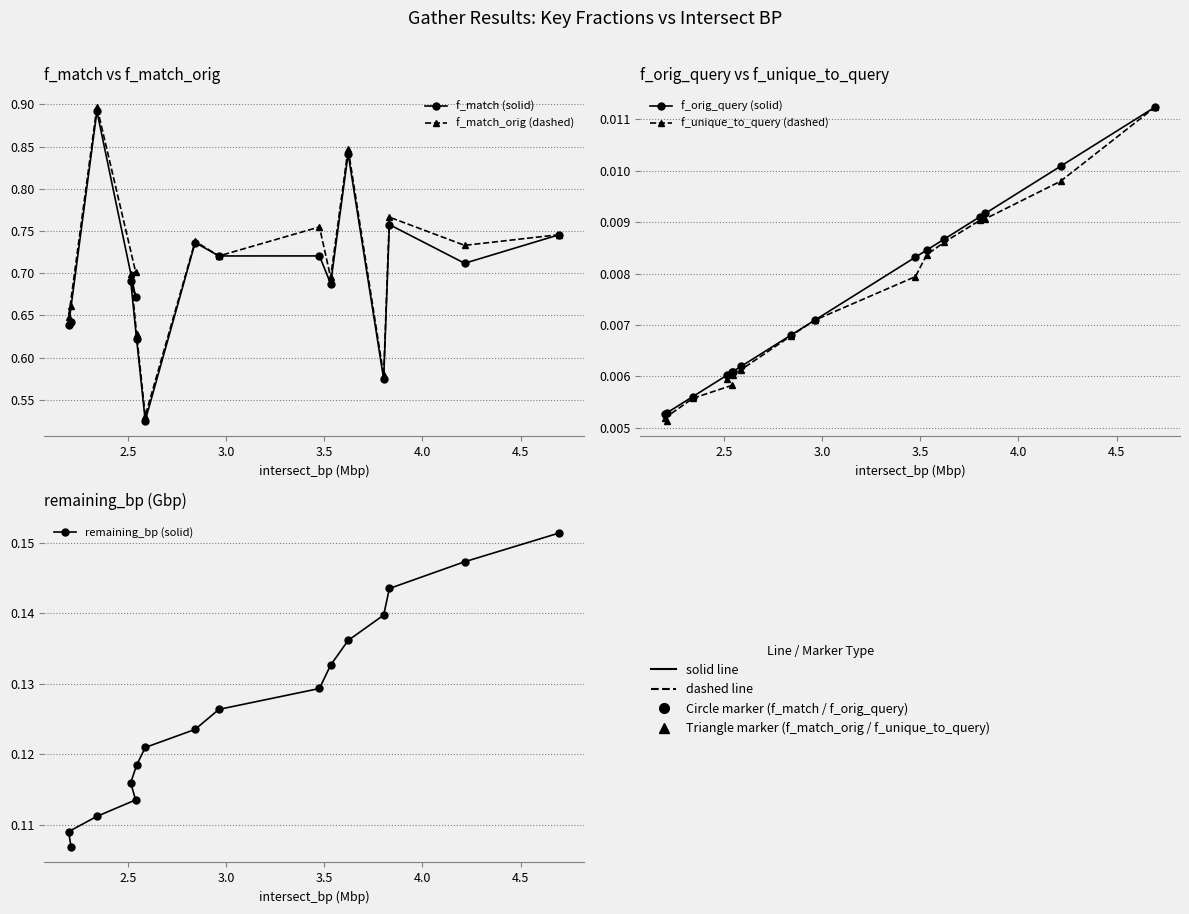

How many interior local peaks does the f_match_orig (dashed) series have?

5